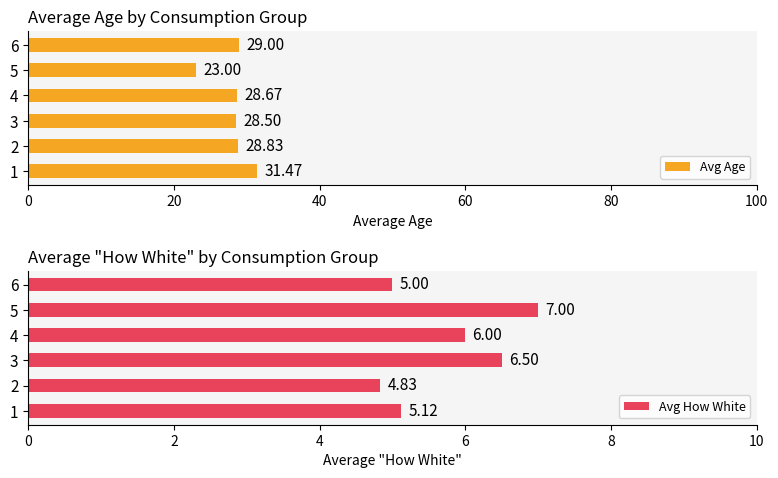

Where is Avg How White nearest to the value 5?

6